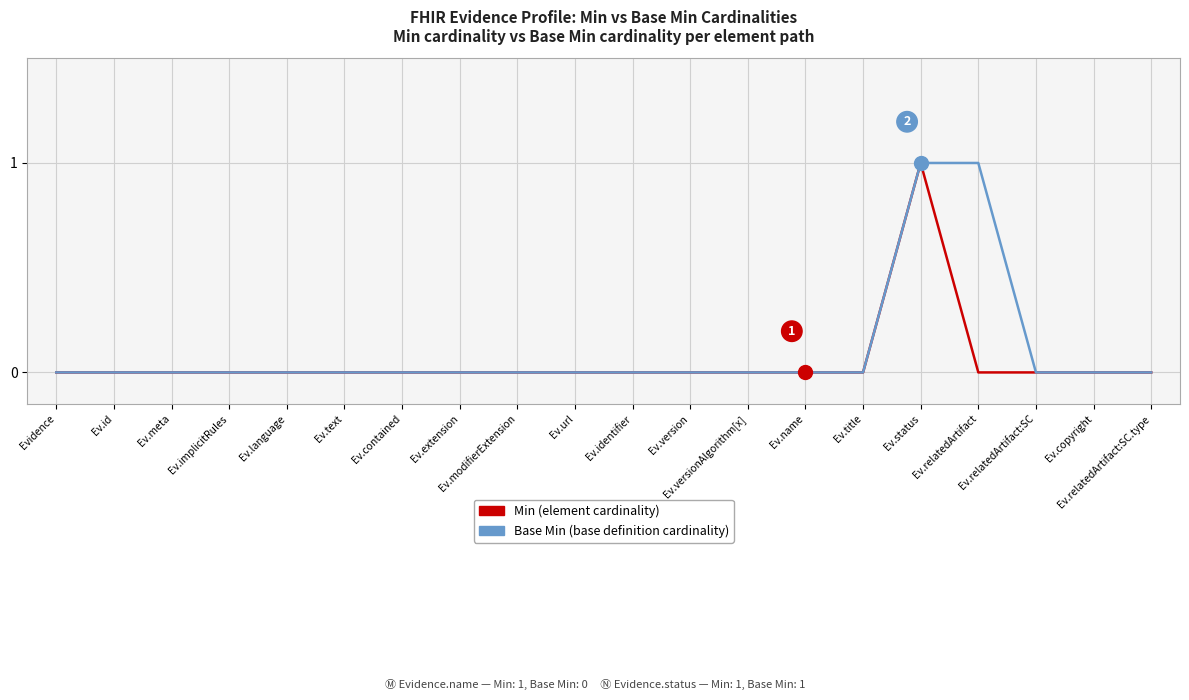

How many interior local peaks does the Min (element cardinality) series have?

1